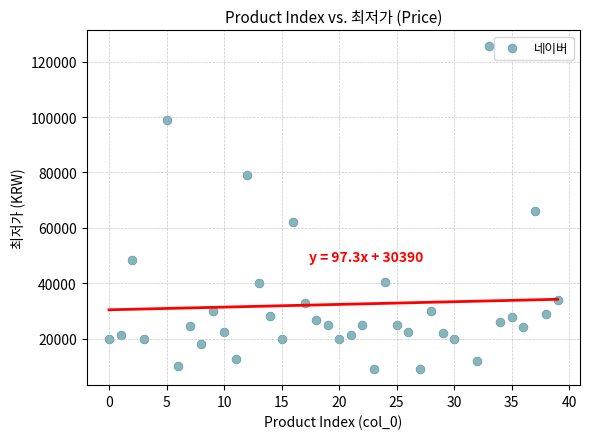

What is the range of X values (max minus min)?

39